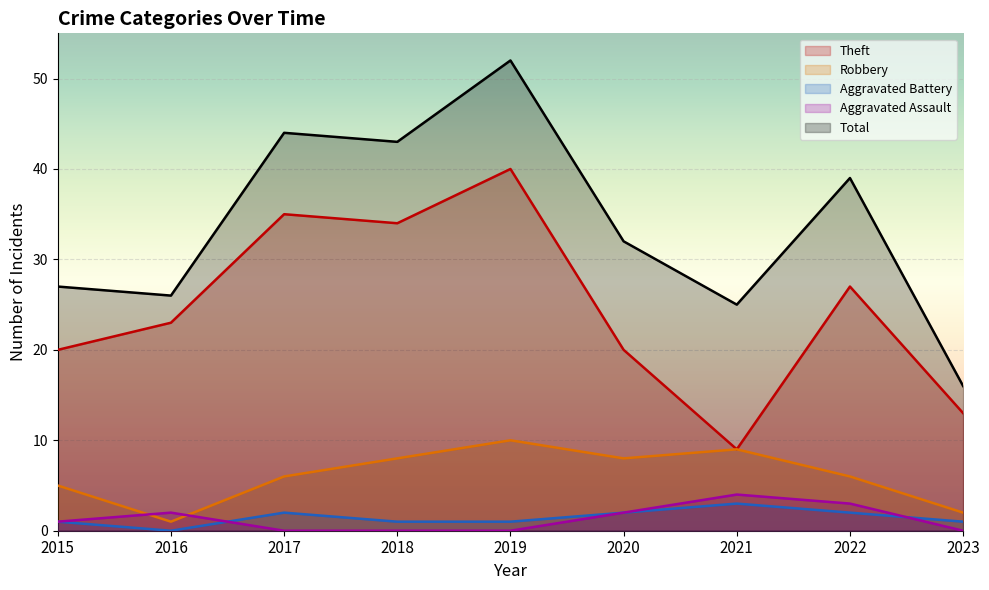

At which category does Aggravated Assault reach its first local peak?

2016